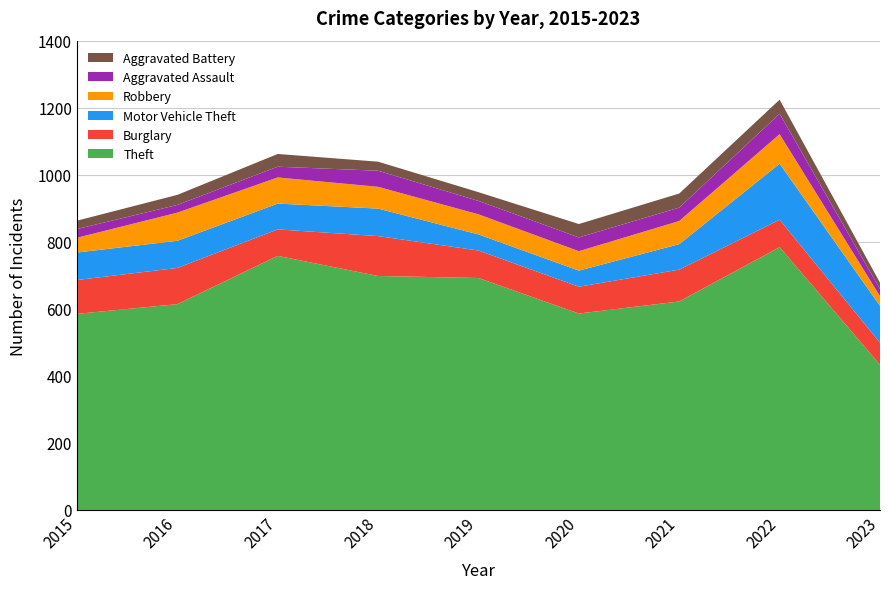

Reading left to right, list all the values displayed in this chart.

Theft: 2015=585	2016=614	2017=758	2018=698	2019=692	2020=586	2021=622	2022=784	2023=433
Burglary: 2015=101	2016=108	2017=79	2018=119	2019=82	2020=80	2021=95	2022=82	2023=66
Motor Vehicle Theft: 2015=82	2016=81	2017=77	2018=82	2019=48	2020=48	2021=76	2022=167	2023=110
Robbery: 2015=44	2016=84	2017=78	2018=65	2019=60	2020=58	2021=69	2022=88	2023=29
Aggravated Assault: 2015=26	2016=23	2017=32	2018=48	2019=40	2020=41	2021=40	2022=61	2023=21
Aggravated Battery: 2015=25	2016=30	2017=38	2018=27	2019=26	2020=40	2021=42	2022=42	2023=19